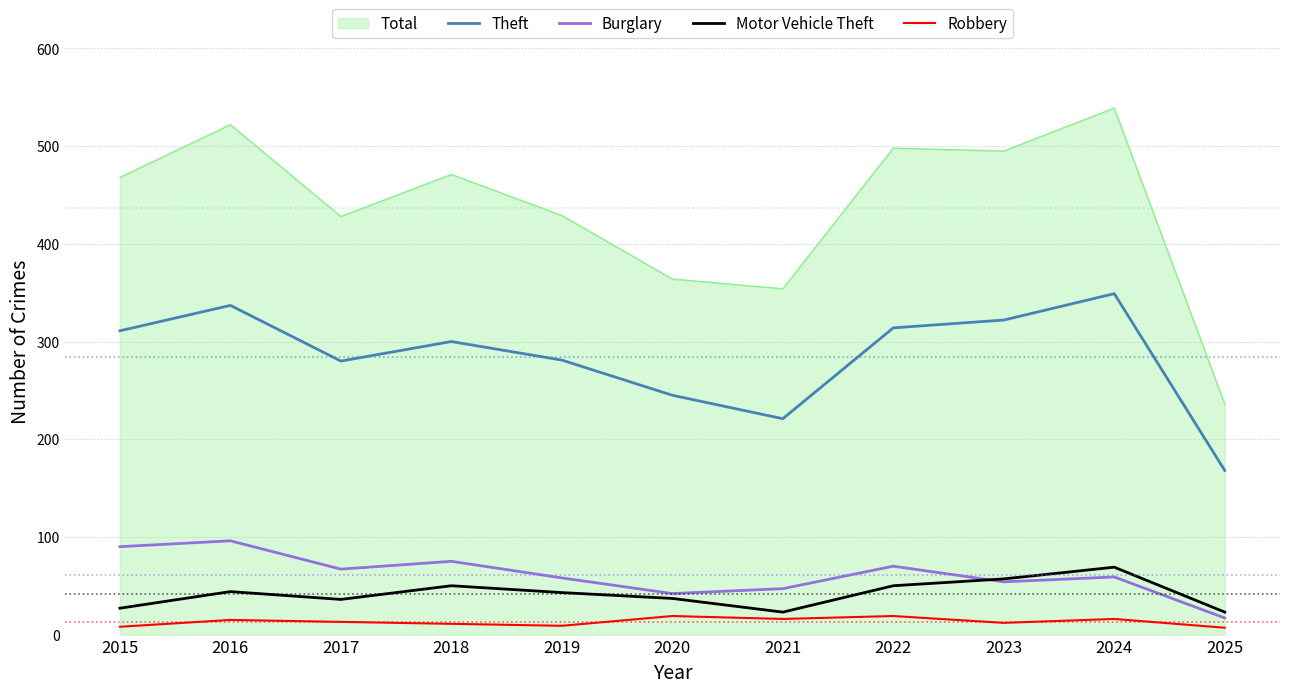

What is the lowest value of the Motor Vehicle Theft series?

23